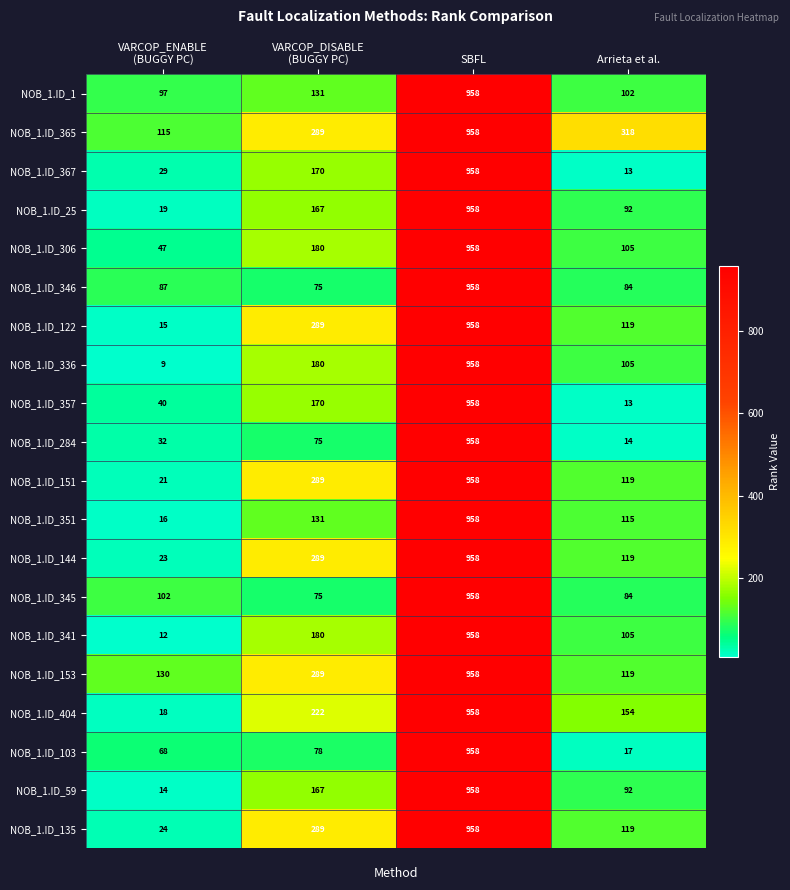

What is the minimum value shown in the chart?

9